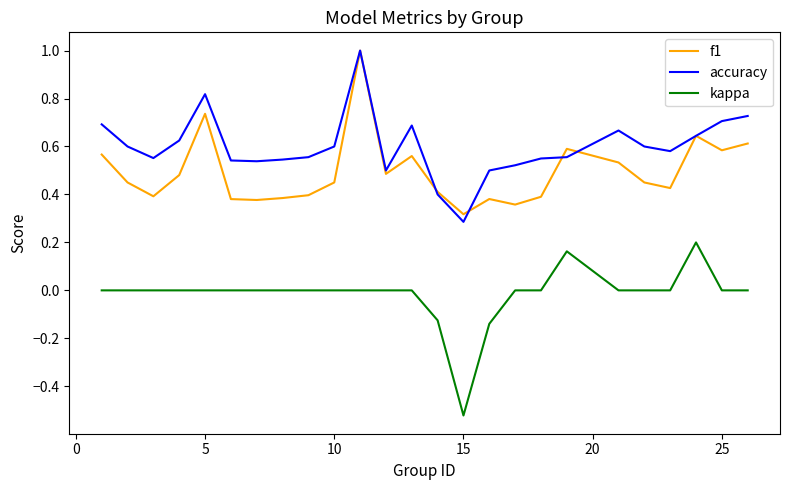

Which series has the largest total across all categories?

accuracy